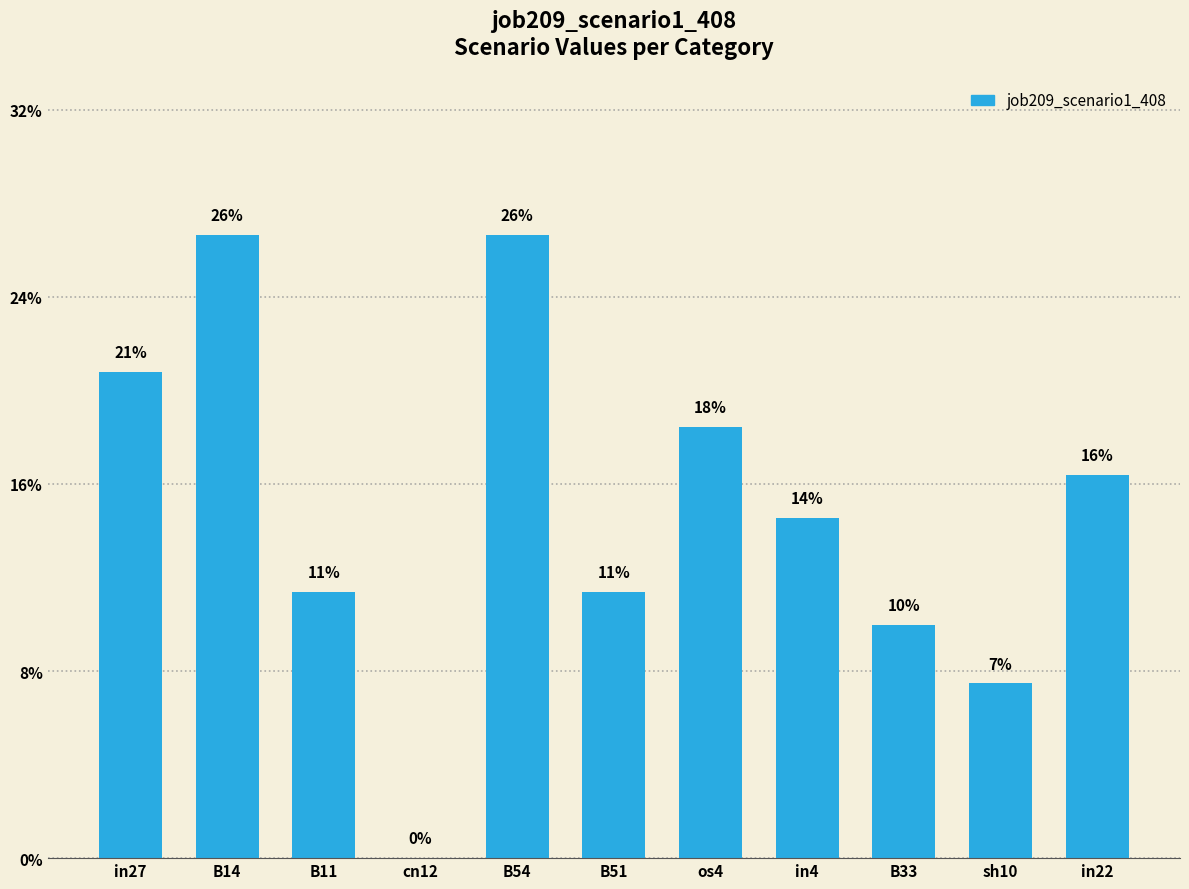

What is the label of the 2nd bar from the left?

B14